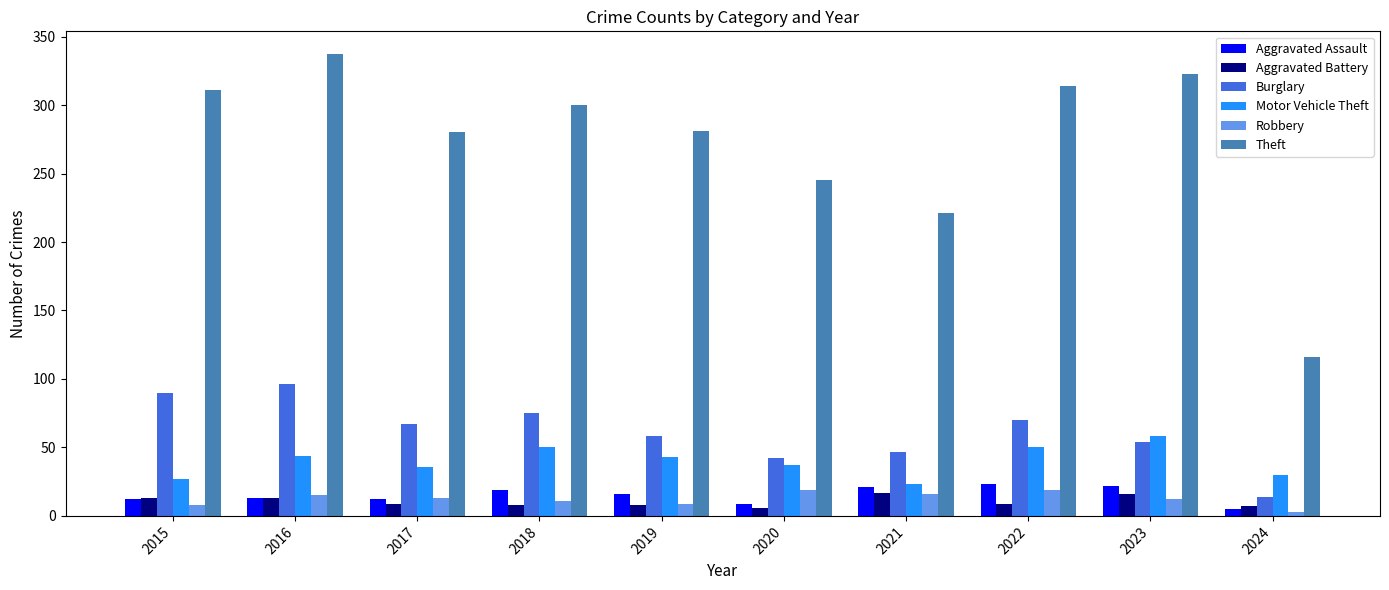

What is the difference between the highest and lowest values at 2015?

303